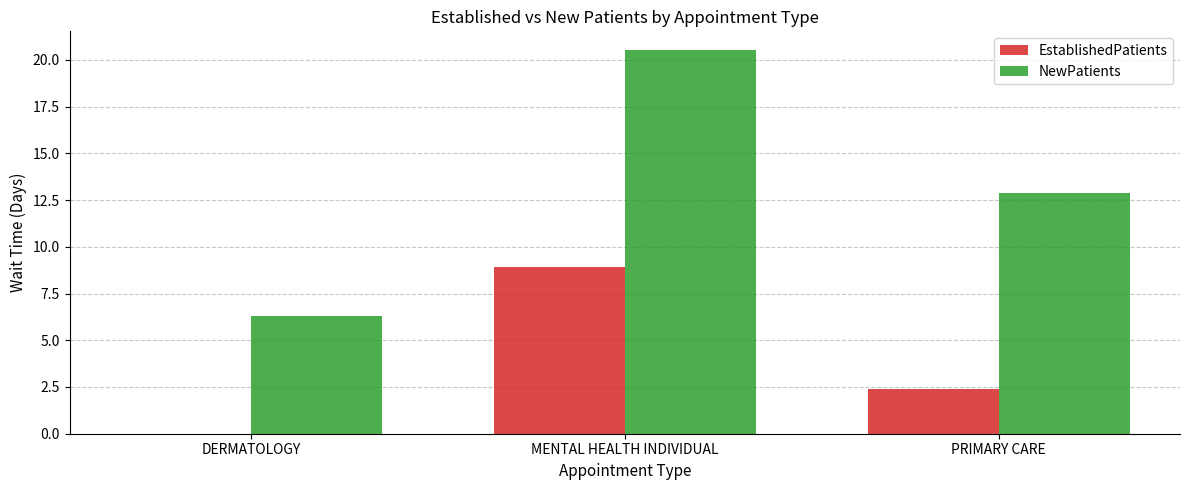

At which category is the sum across all series the highest?

MENTAL HEALTH INDIVIDUAL